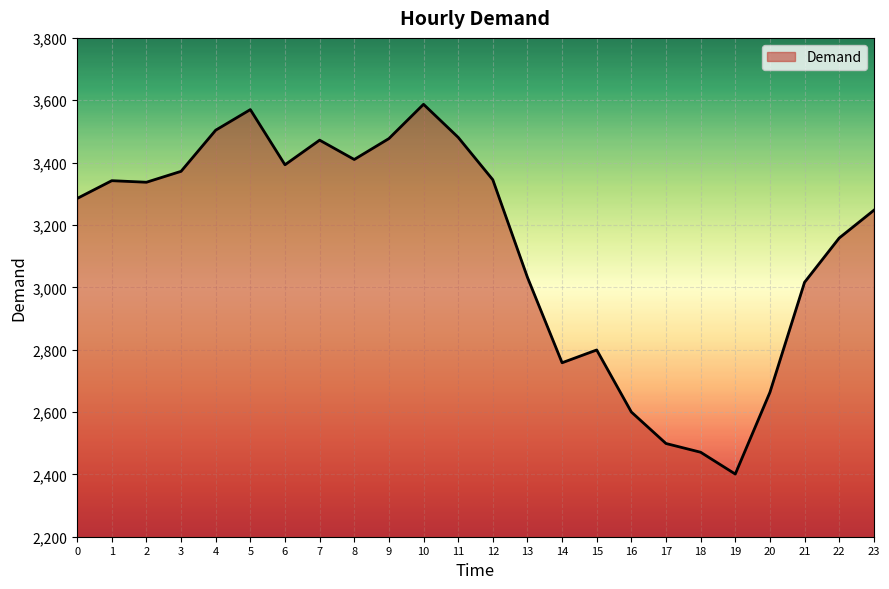

What is the difference between the maximum and minimum values?

1186